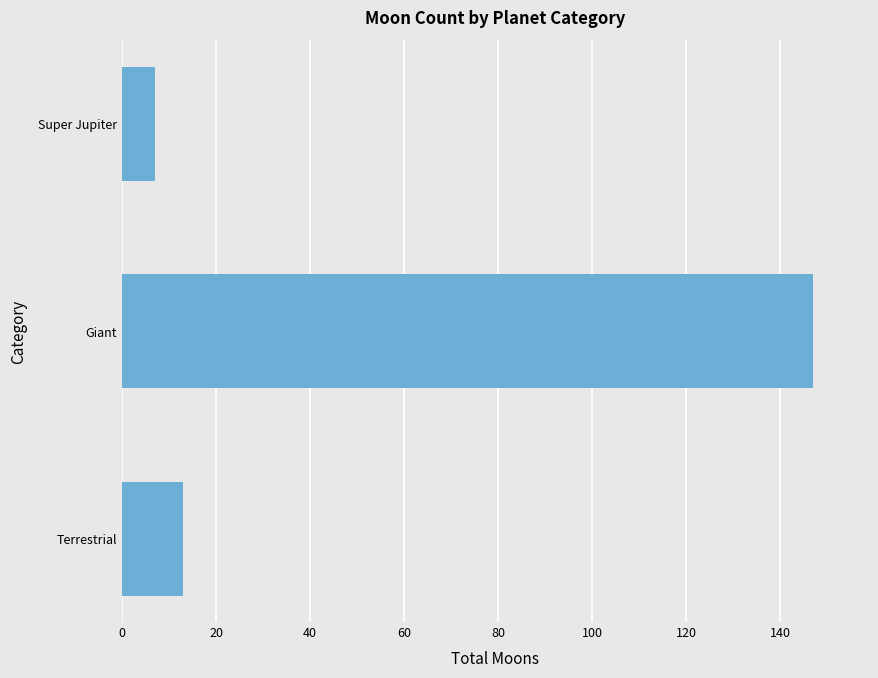

What is the difference between the values at Terrestrial and Giant?

134